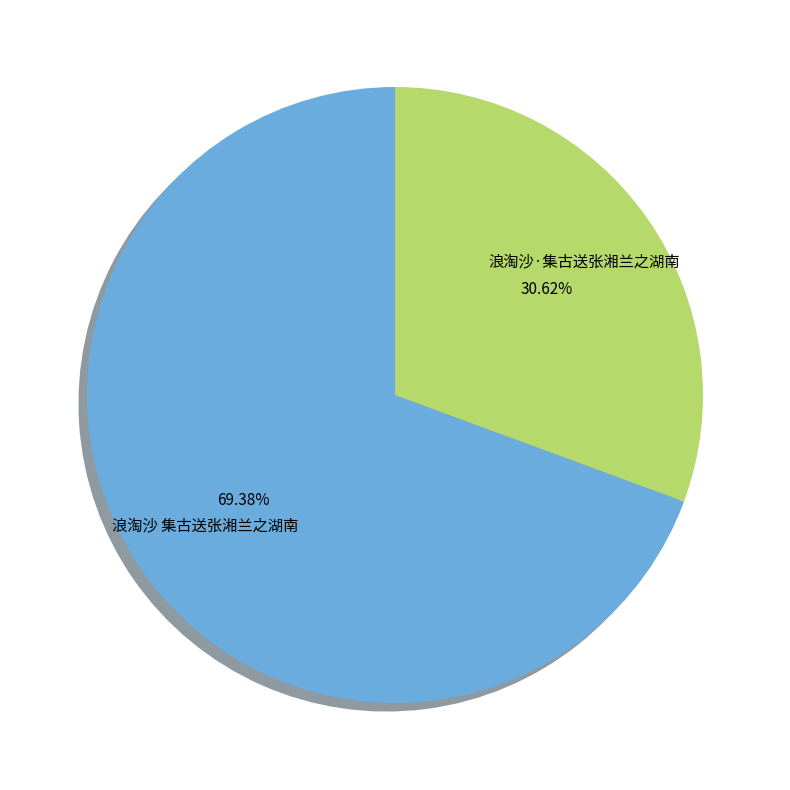

Is there a majority slice in this chart?

Yes